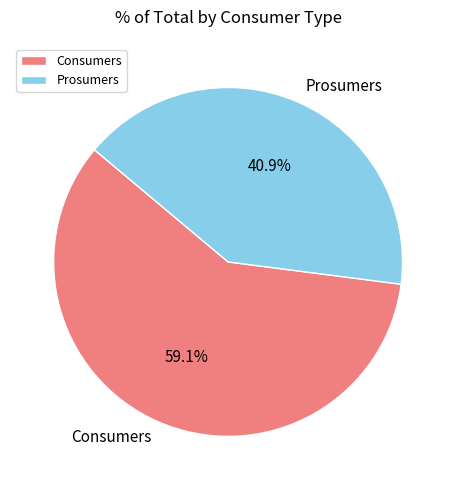

Which category has the smallest portion of the pie?

Prosumers